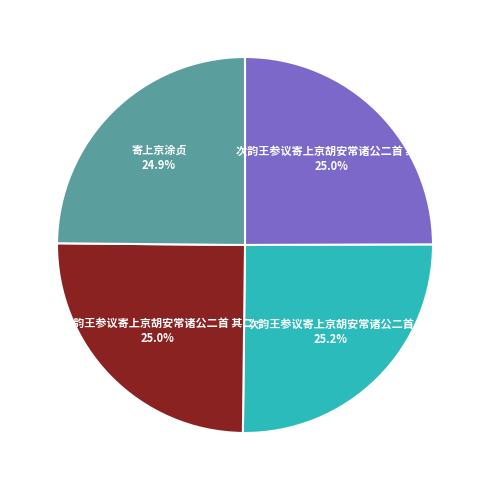

What portion of the pie excludes 次韵王参议寄上京胡安常诸公二首 其一?

75.0%